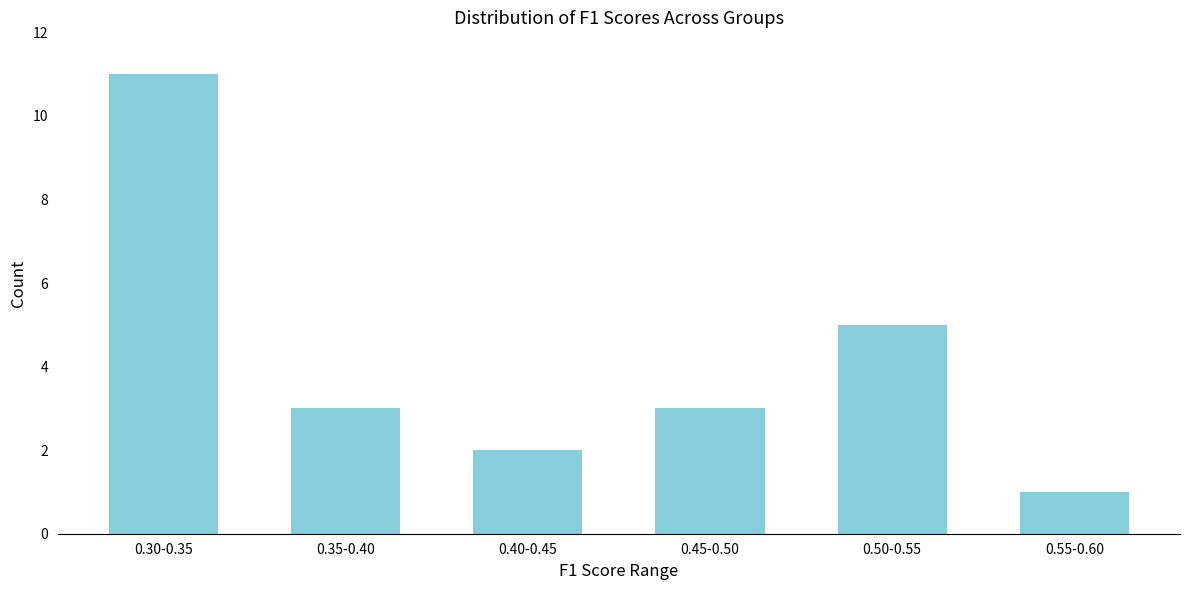

Reading left to right, extract all data points from this chart.

0.30-0.35=11	0.35-0.40=3	0.40-0.45=2	0.45-0.50=3	0.50-0.55=5	0.55-0.60=1